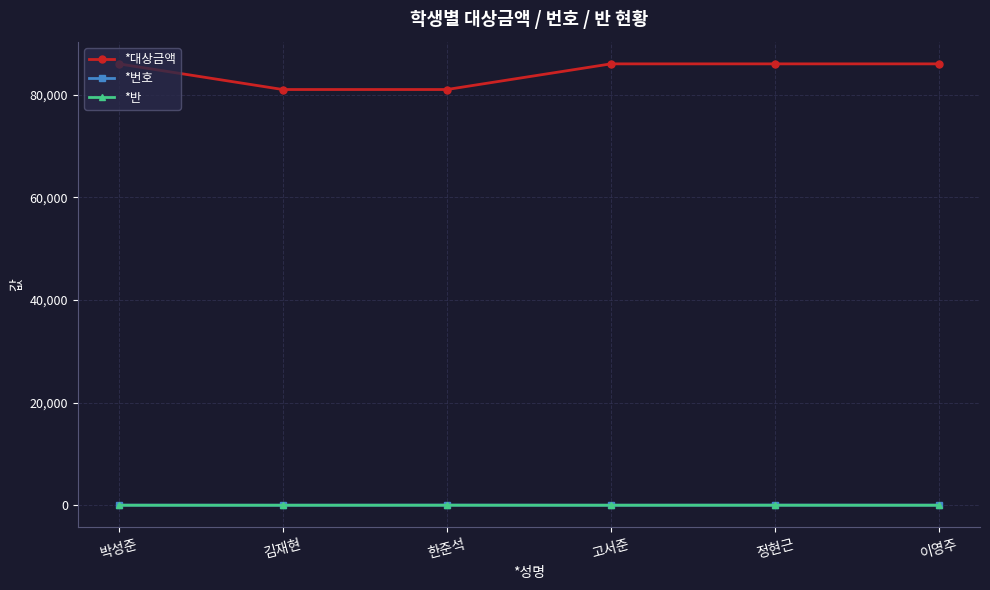

What is the greatest value displayed?

86000